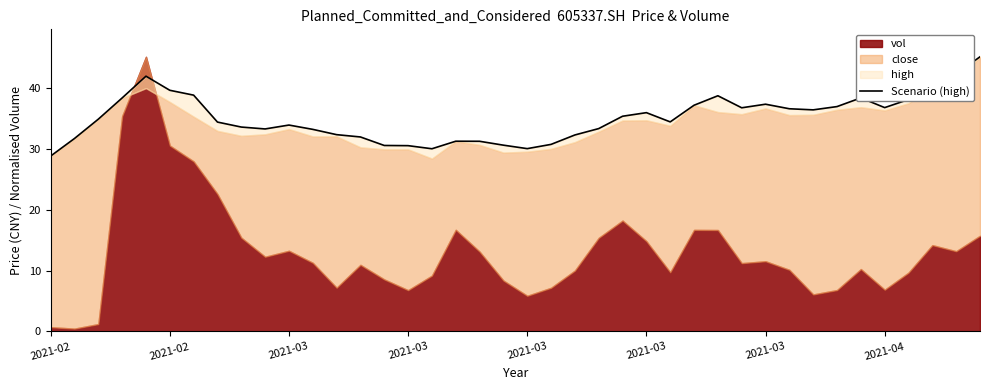

What is the change in value from 2021-02 to 34?

+9.6